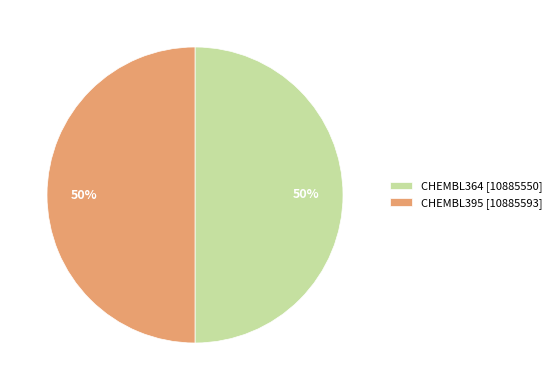

Count the number of slices in the pie.

2